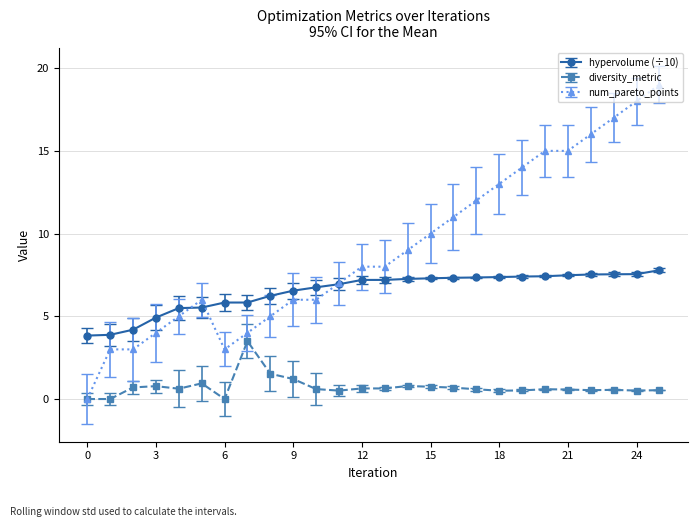

What is the maximum value shown in the chart?

19.0